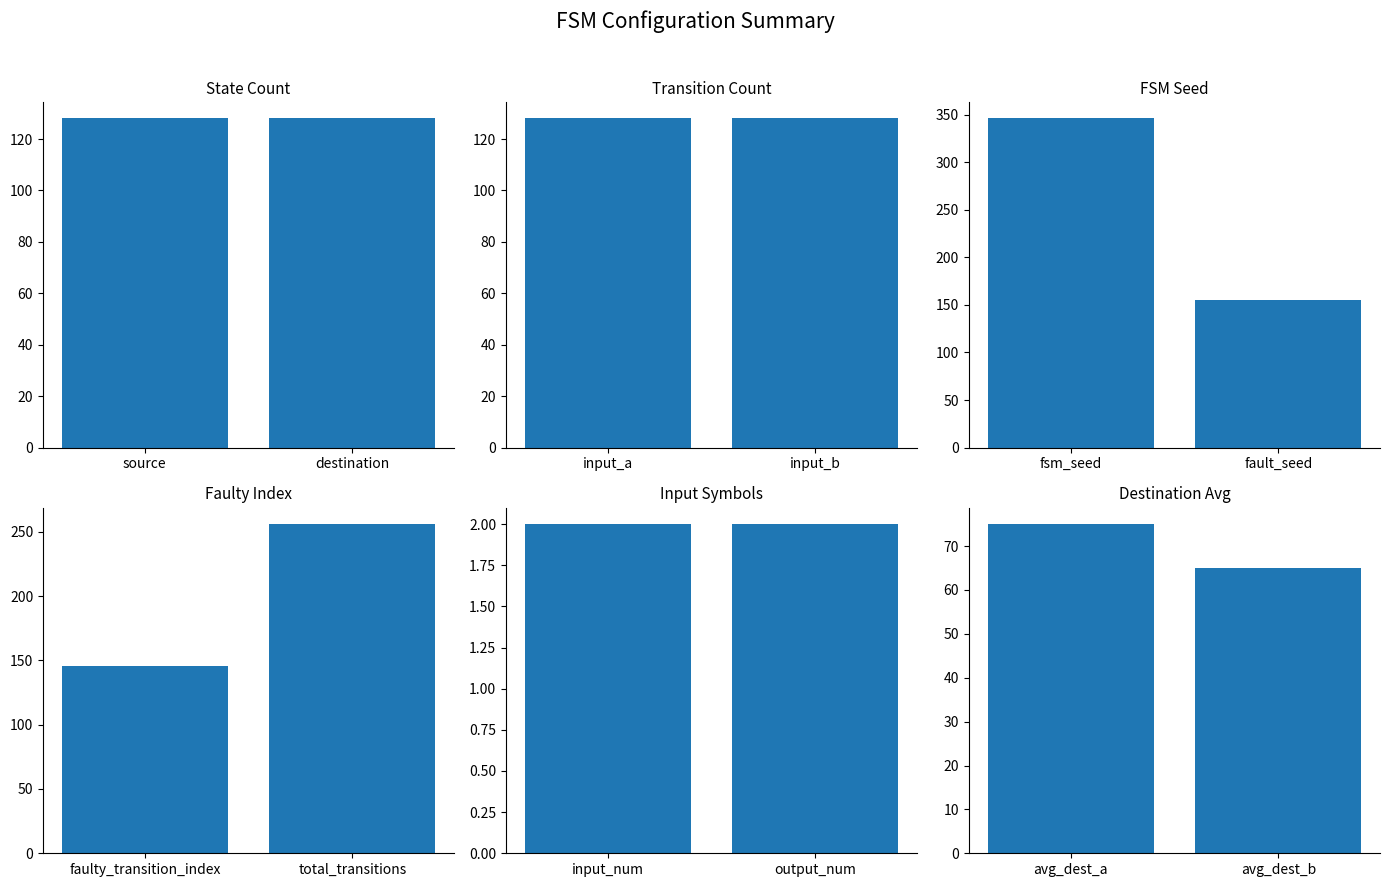

How many bars are there in total?

12